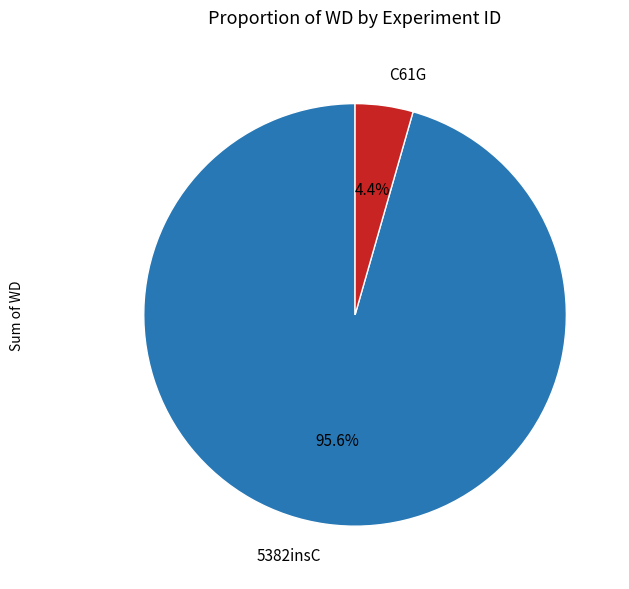

Is 5382insC the majority of the pie?

Yes